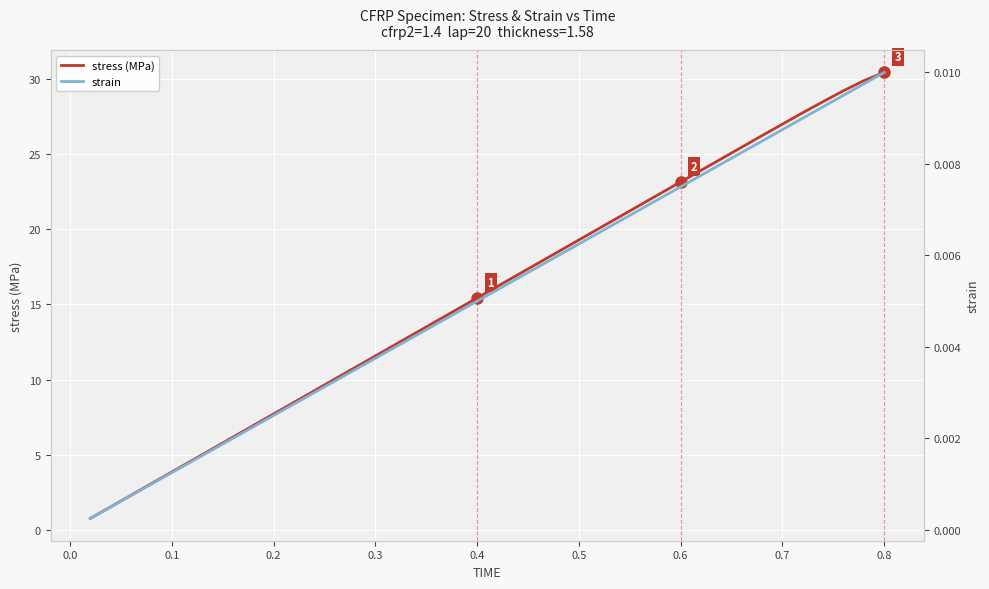

What is the maximum value for stress (MPa)?

30.4